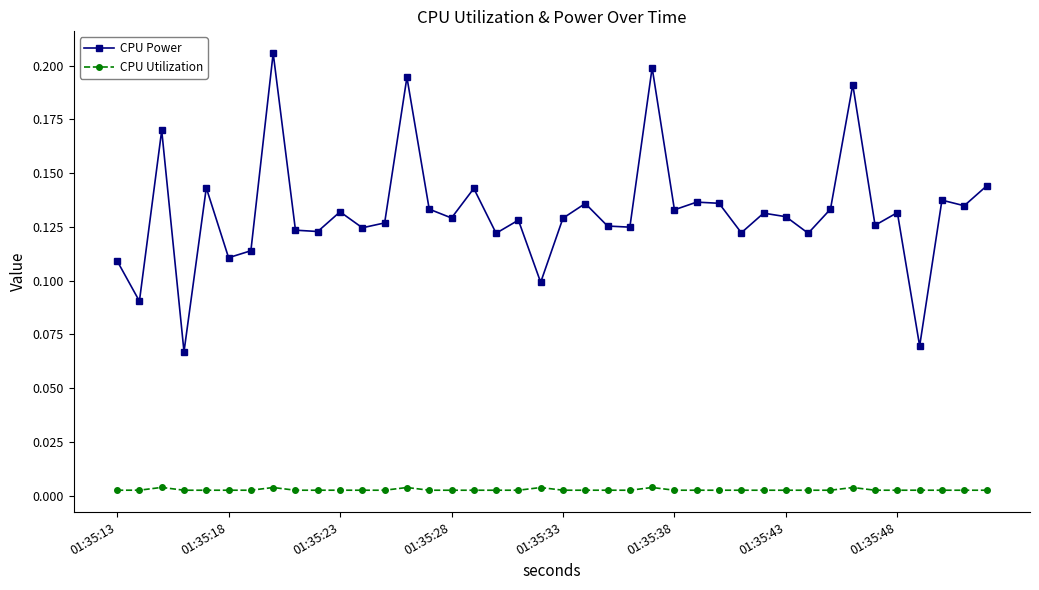

True or false: CPU Power and CPU Utilization intersect in this chart.

False